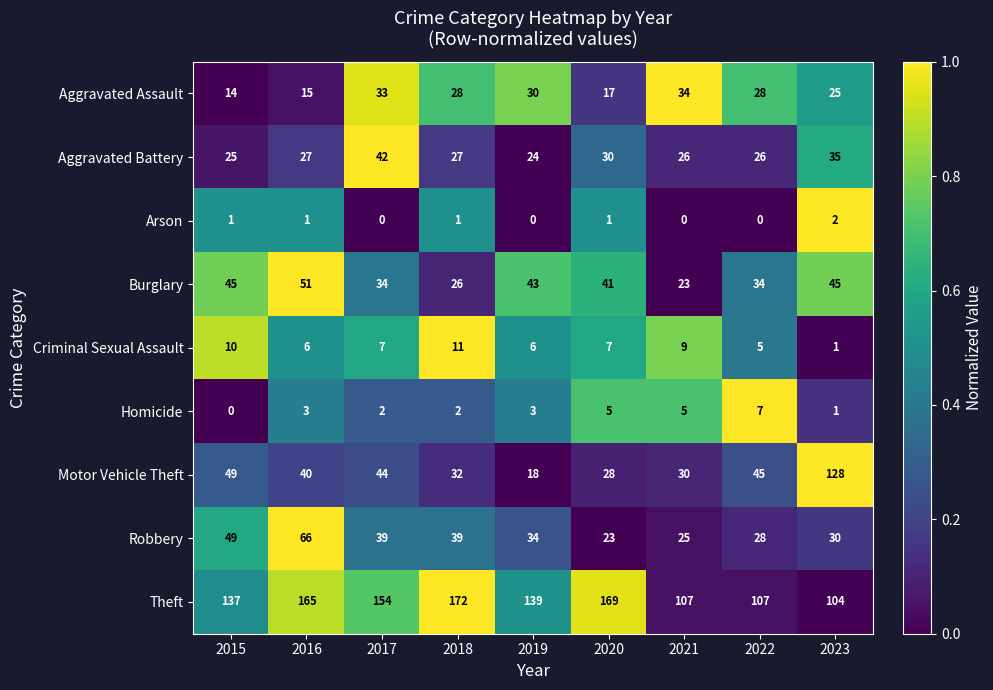

What is the greatest value displayed?

172